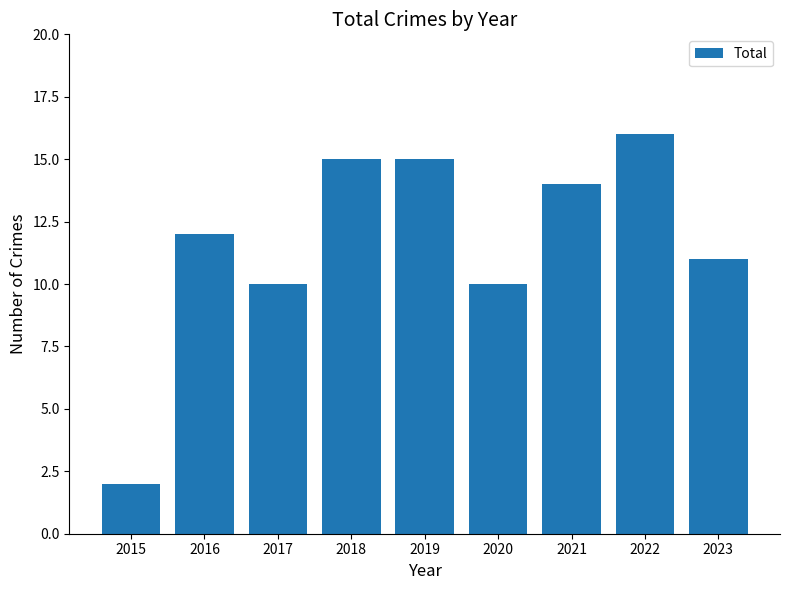

Reading left to right, transcribe all the data shown in this chart.

2015=2	2016=12	2017=10	2018=15	2019=15	2020=10	2021=14	2022=16	2023=11